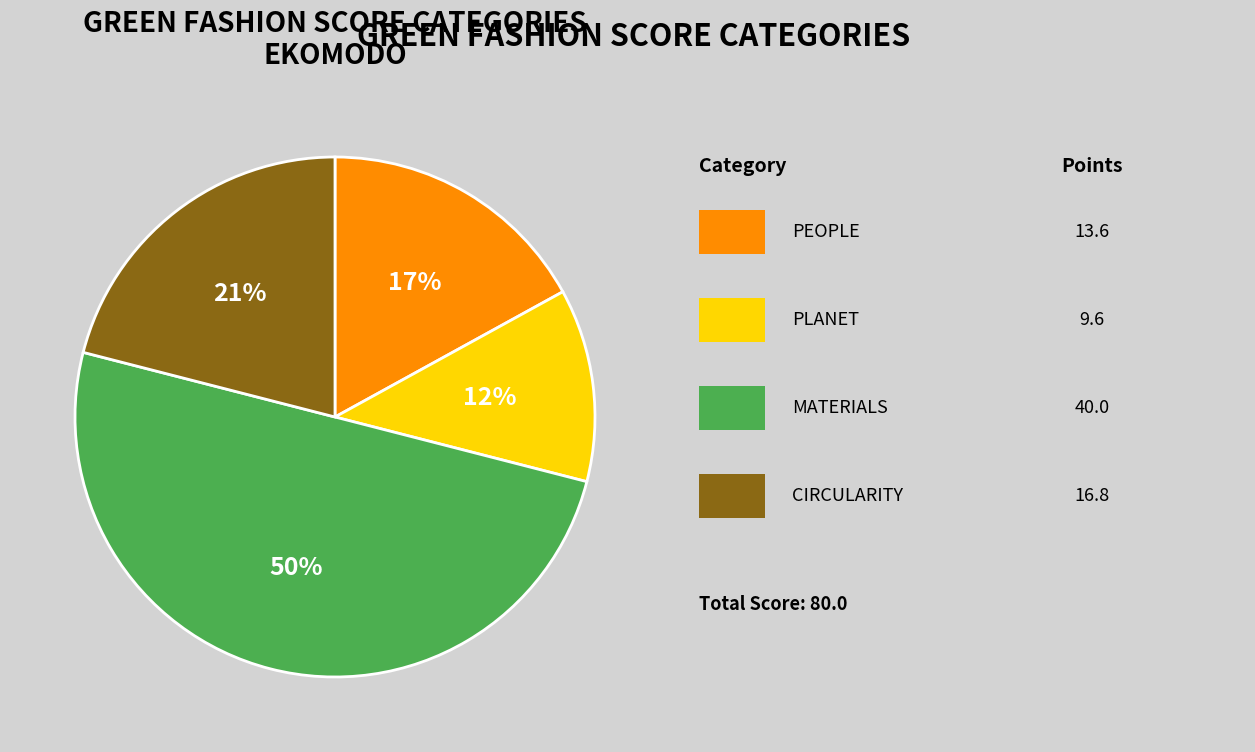

To the nearest percent, what is the average slice percentage?

25%